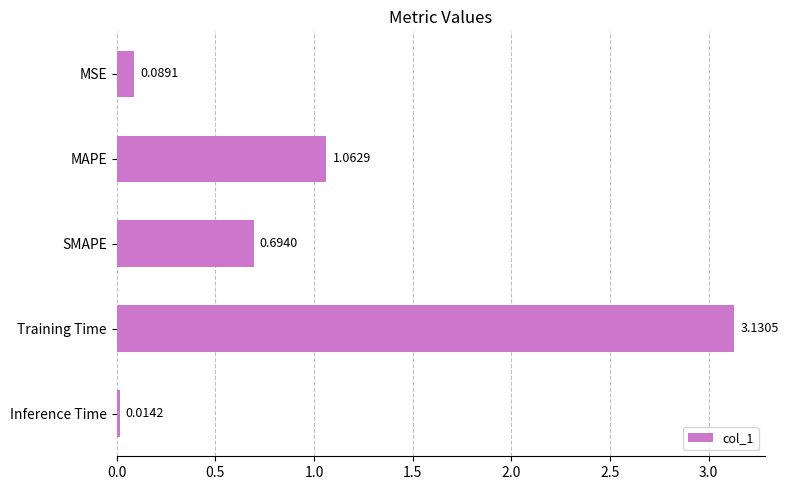

What is the difference between the values at MSE and Training Time?

3.0